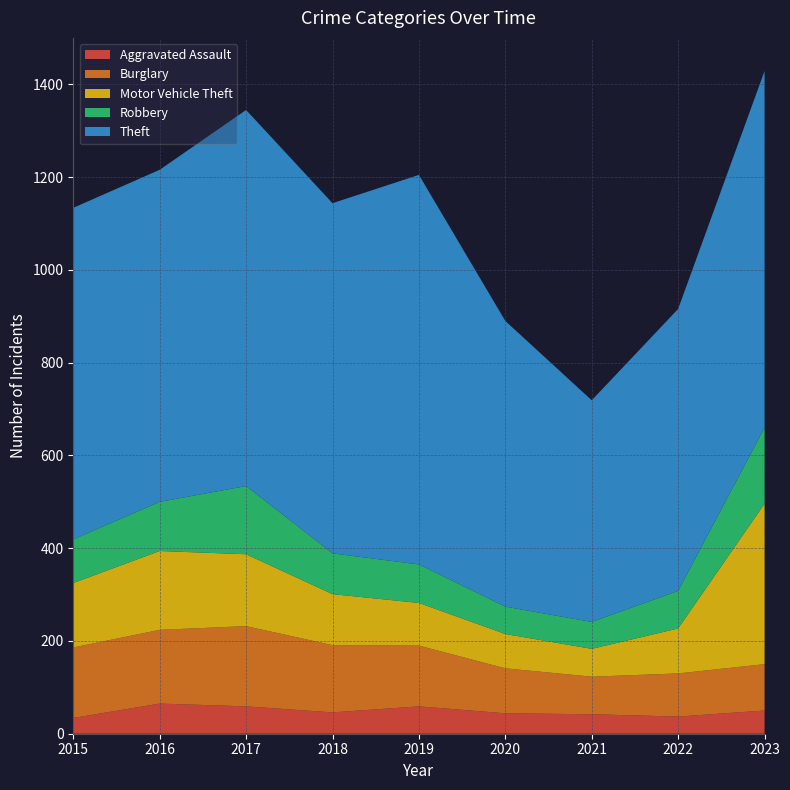

Reading left to right, list all the values displayed in this chart.

Aggravated Assault: 34	65	59	46	59	44	42	37	50
Burglary: 152	159	173	145	131	97	81	93	100
Motor Vehicle Theft: 139	170	155	110	92	74	60	97	346
Robbery: 94	106	147	88	83	59	58	81	164
Theft: 715	716	811	755	840	616	478	608	769